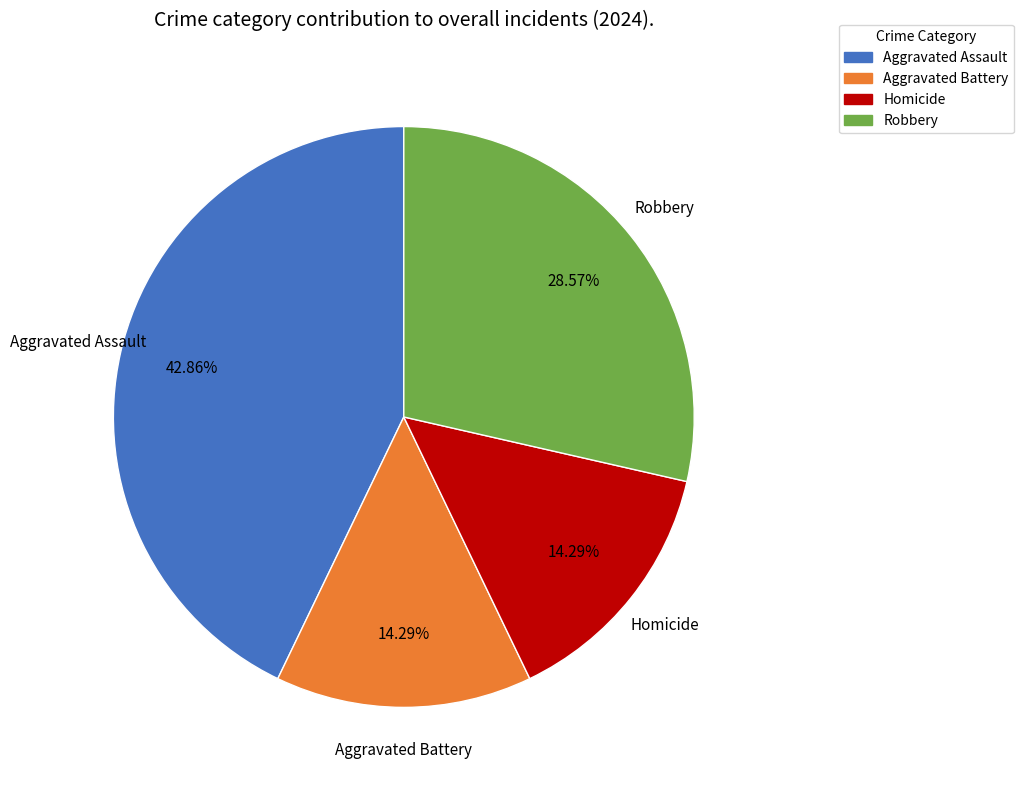

Is it true that Homicide is 14% of the pie?

True